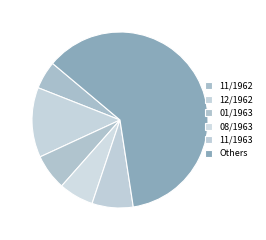

Which category has the biggest portion of the pie?

Others